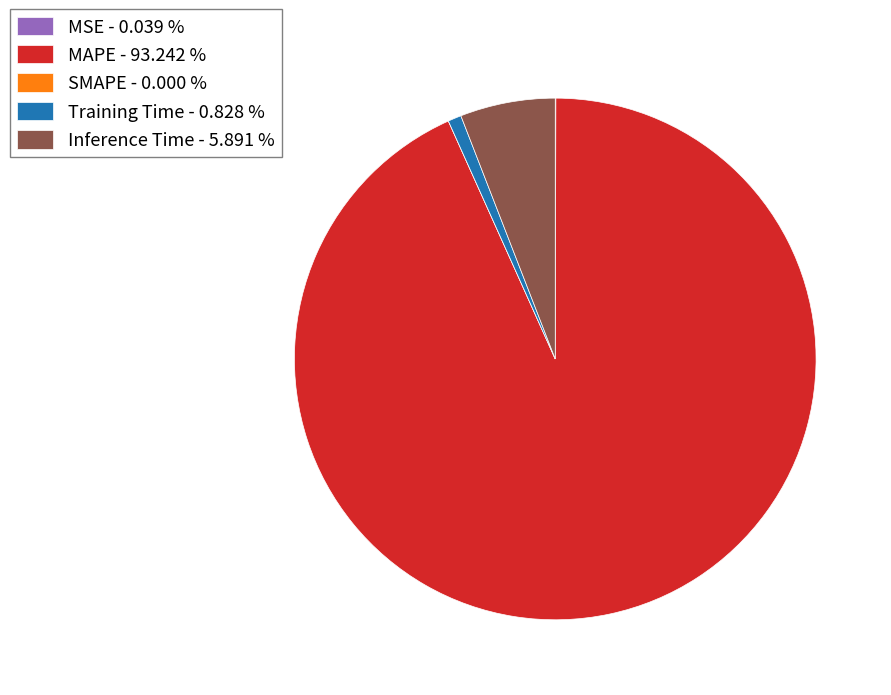

Does MAPE represent more than half of the total?

Yes